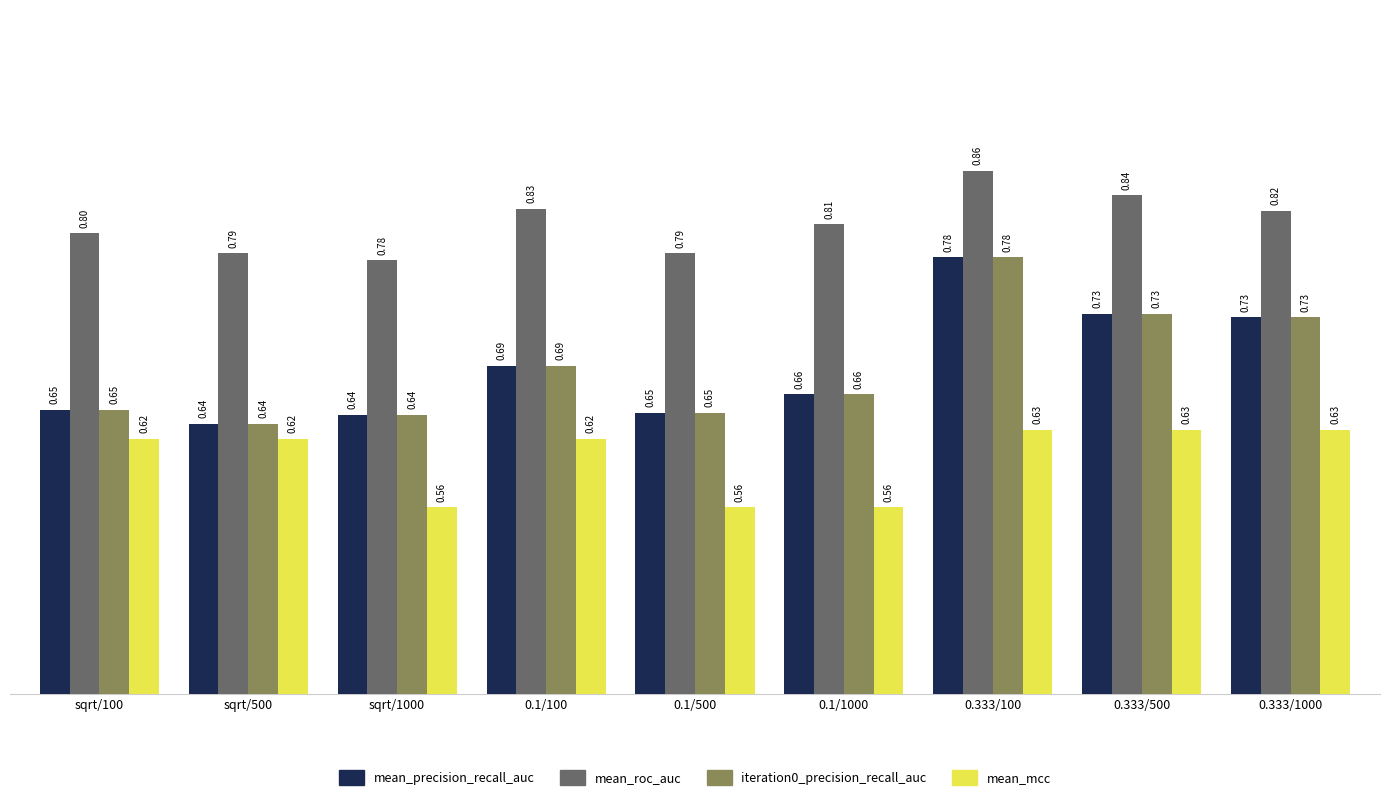

What position from the right is 0.333/100?

3